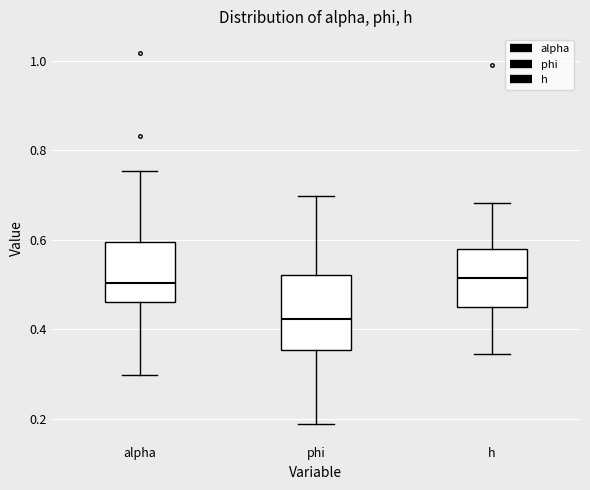

Where is the upper edge of the box for h on the y-axis? The values are not printed on the chart, so give them approximately, as read against the axis.

0.58